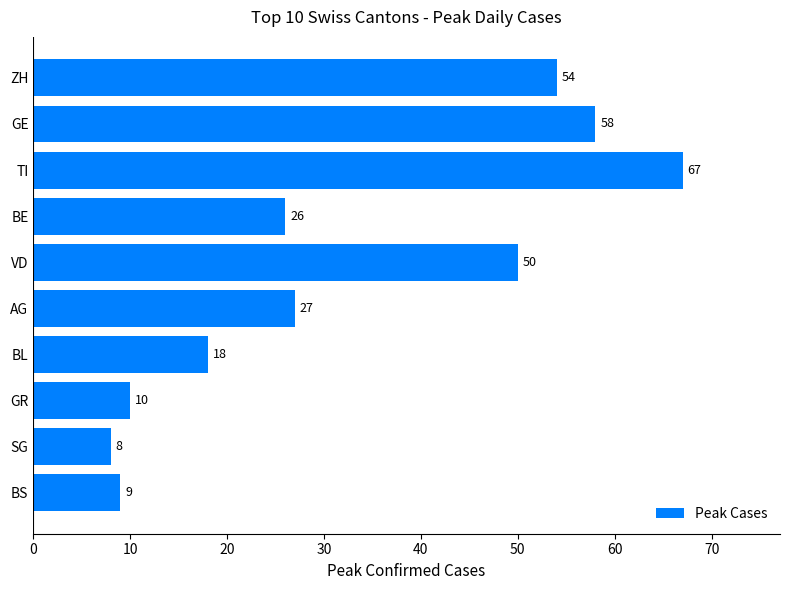

At which category does the chart reach its peak across all series?

TI